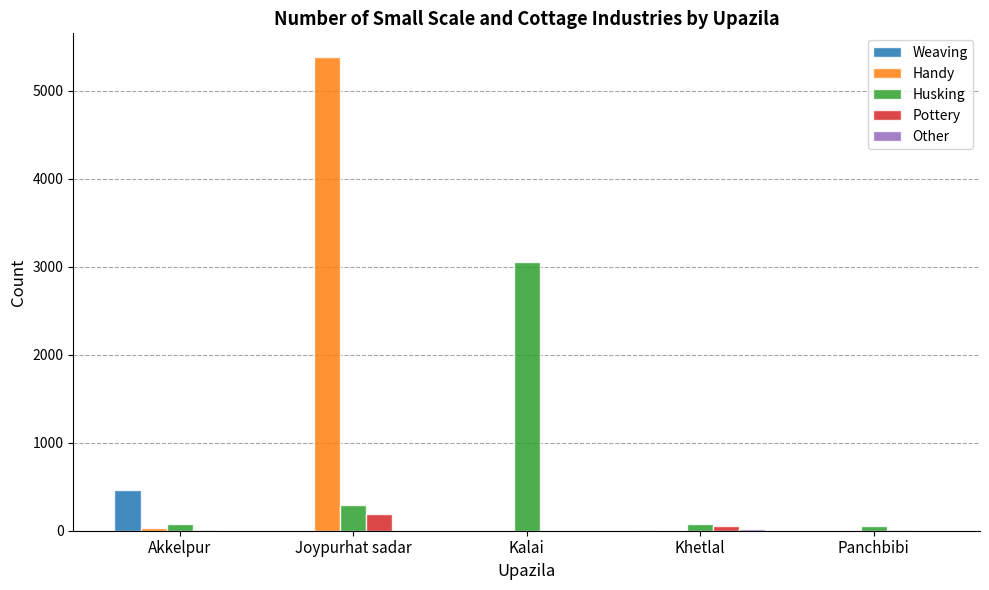

Which series has the widest spread of values?

Handy